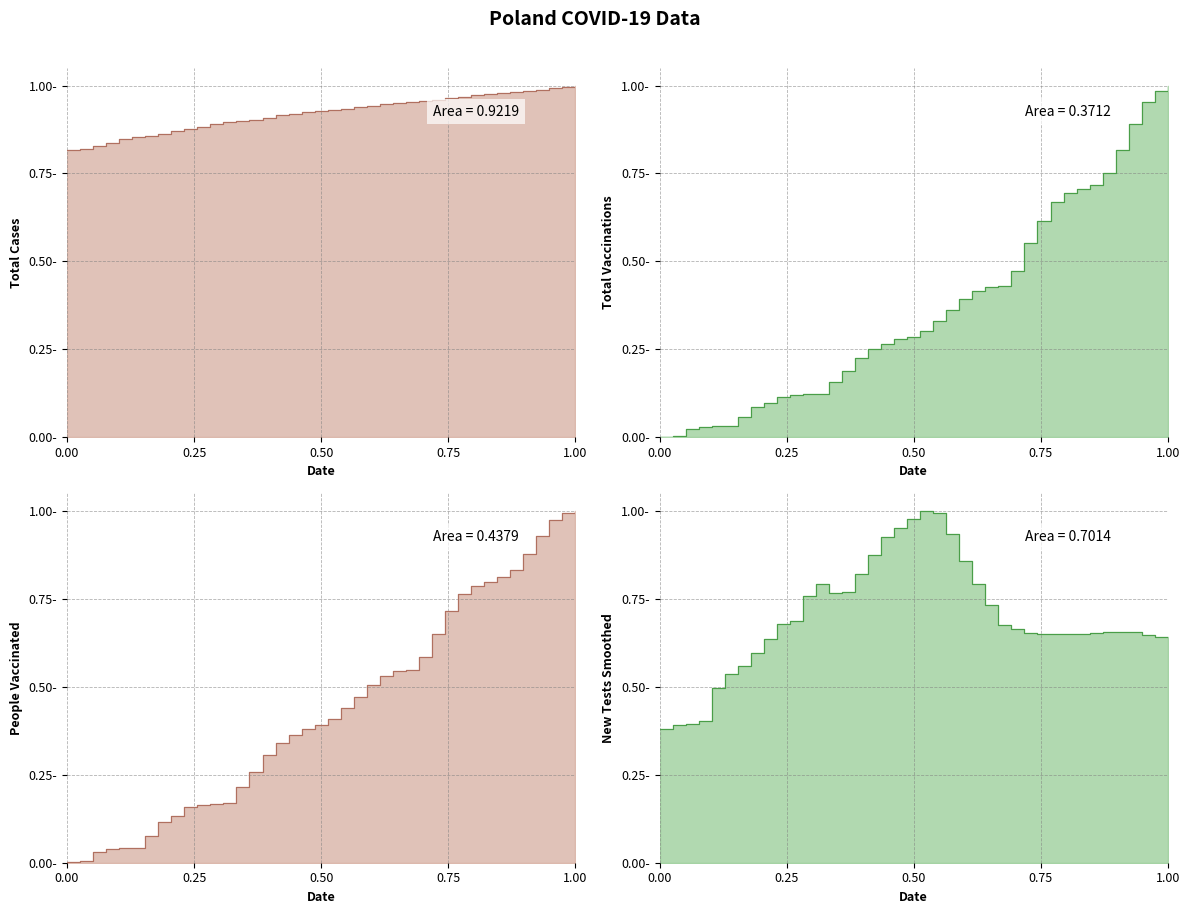

How many times do new_tests_smoothed and total_cases cross each other?

2